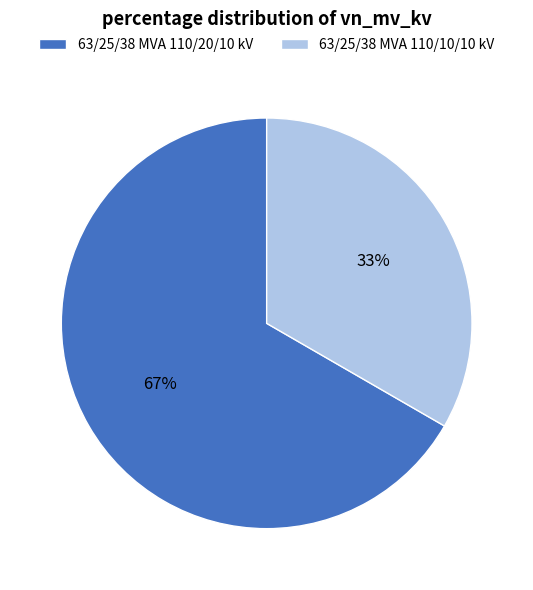

Is it true that 63/25/38 MVA 110/10/10 kV is 19% of the pie?

False